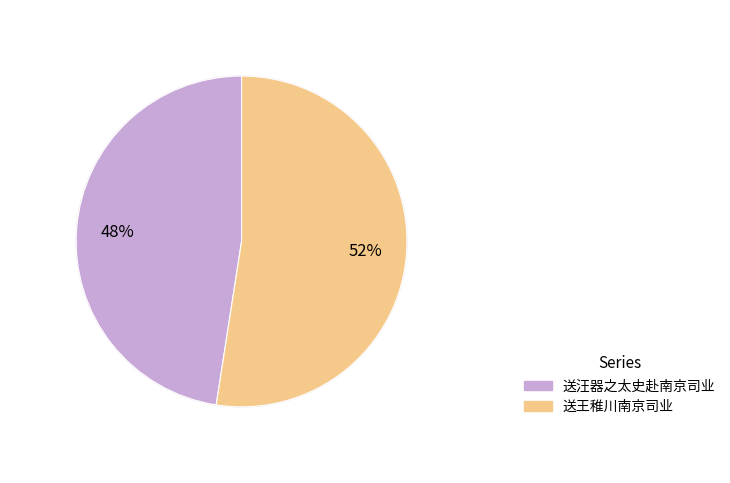

What is the smallest slice in the pie chart?

送汪器之太史赴南京司业